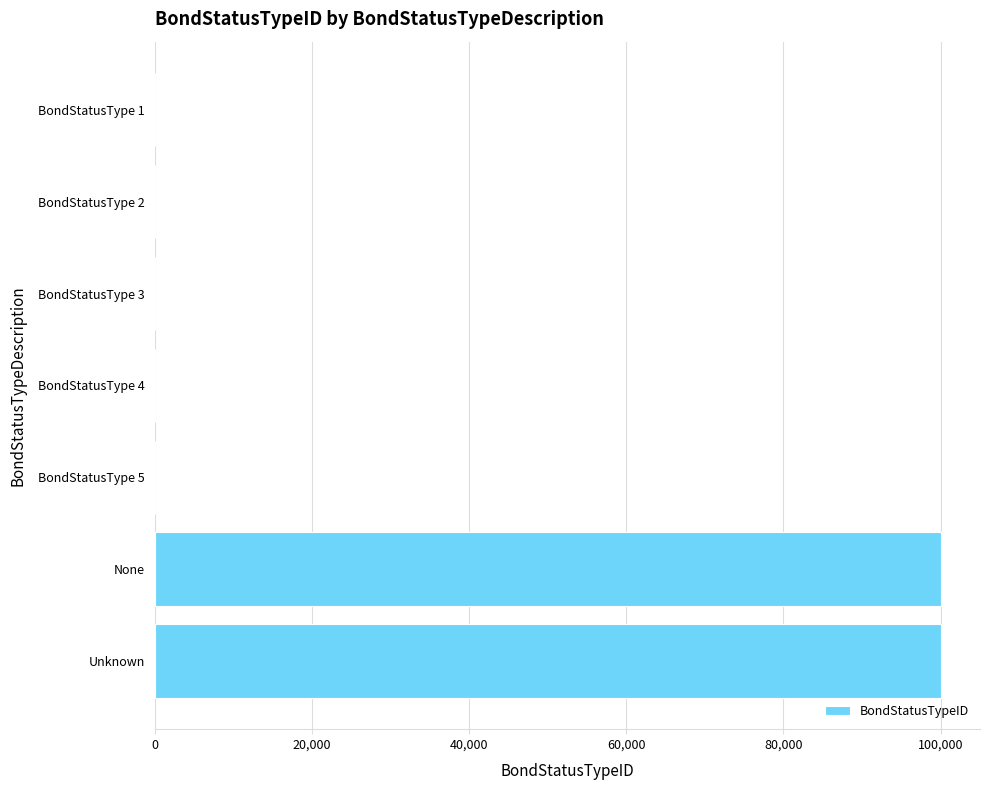

What is the average value?

28573